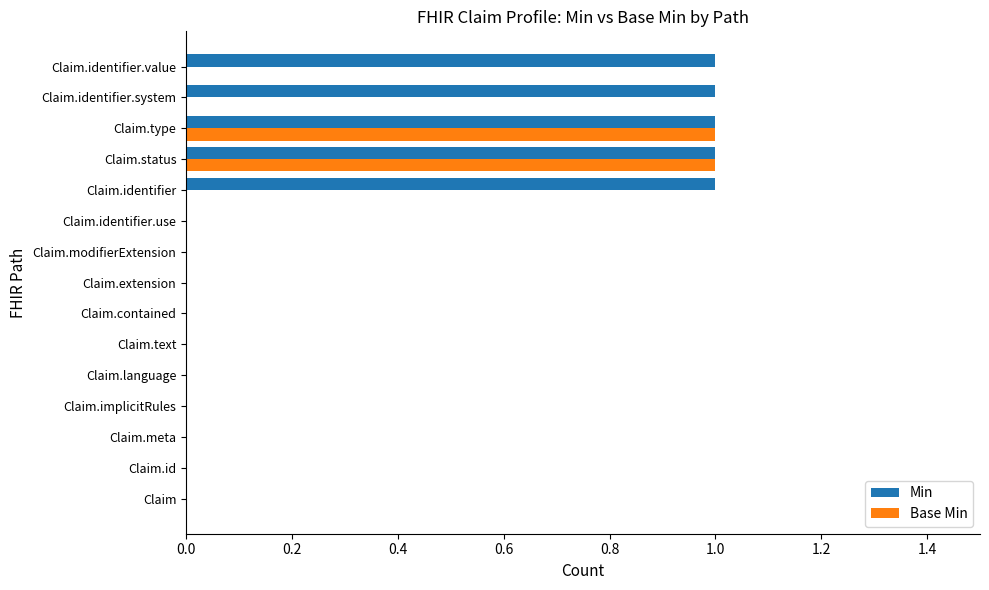

The value of Base Min at Claim.type is 1. True or false?

True